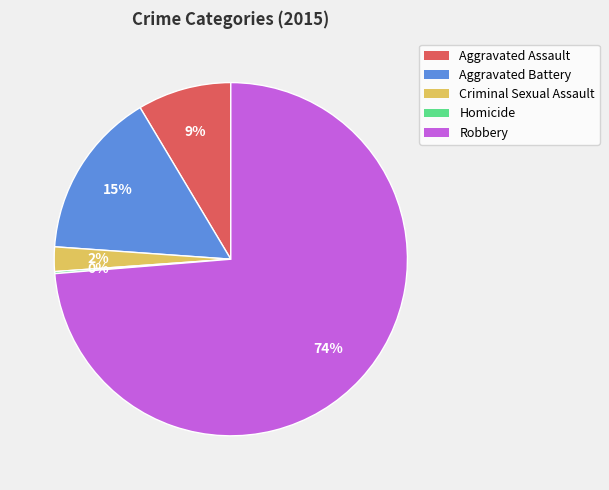

True or false: Robbery accounts for 59% of the total.

False